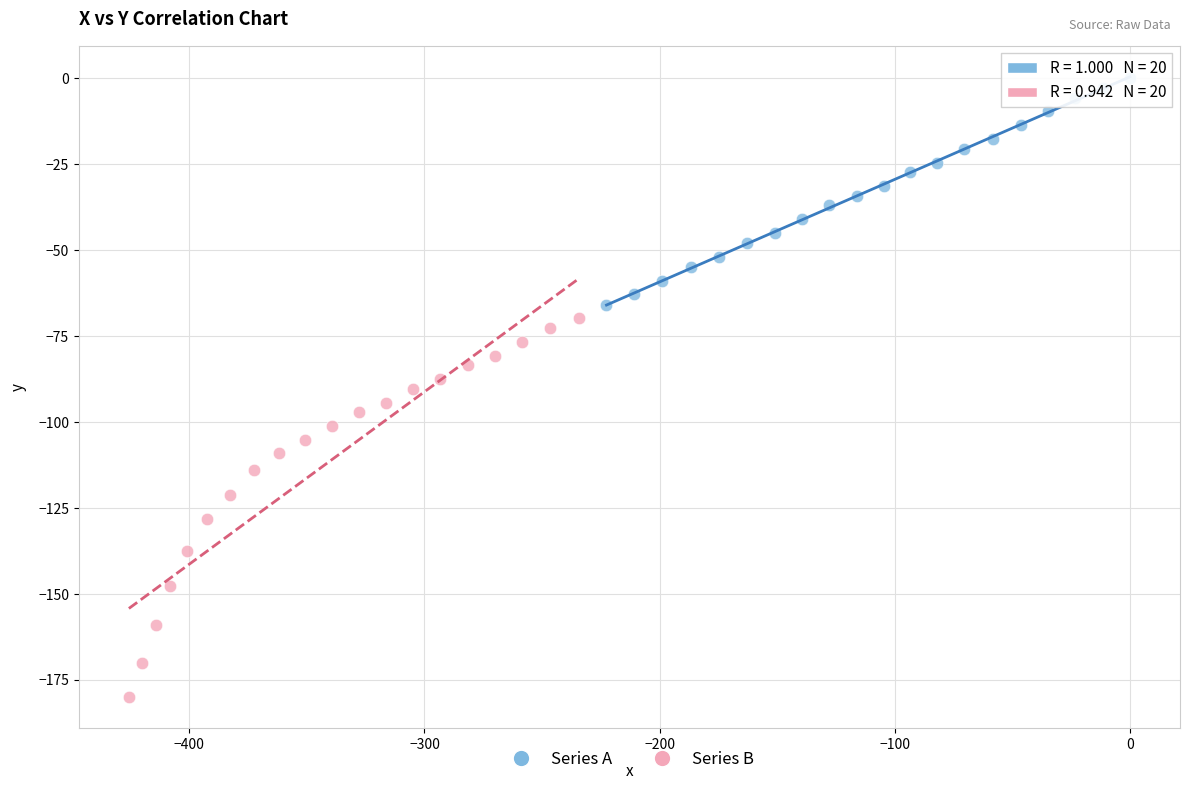

Which series contains the lowest Y value?

Series B